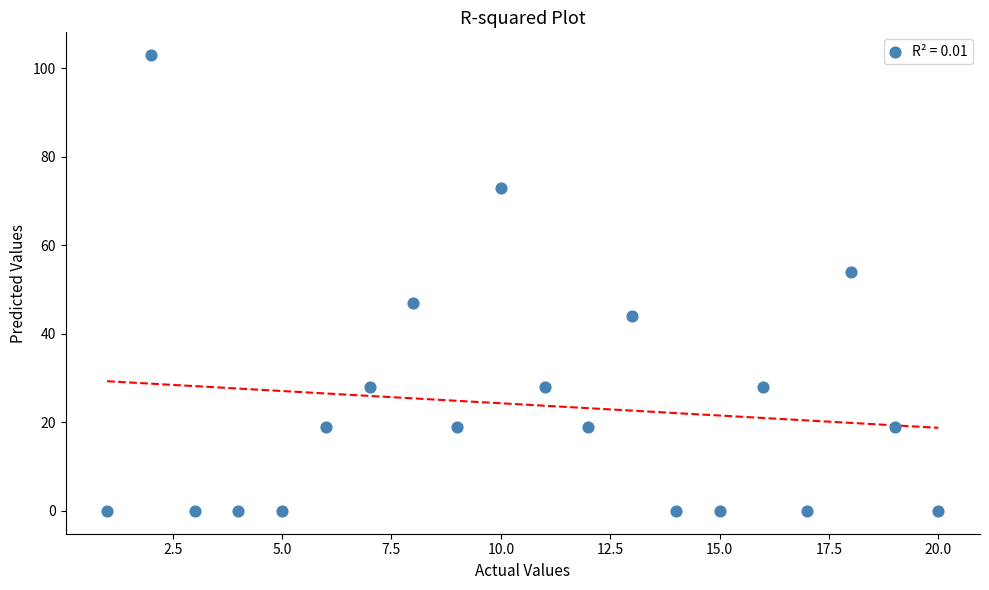

What is the range of Y values (max minus min)?

103